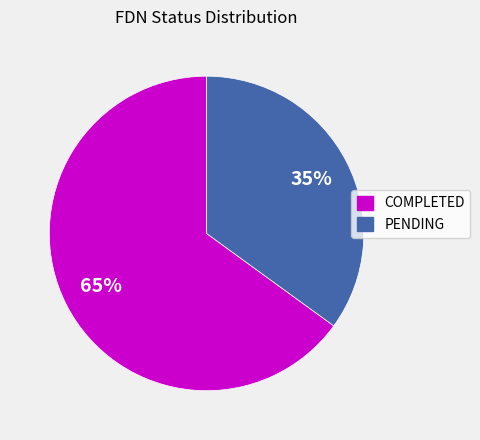

Count the number of slices in the pie.

2